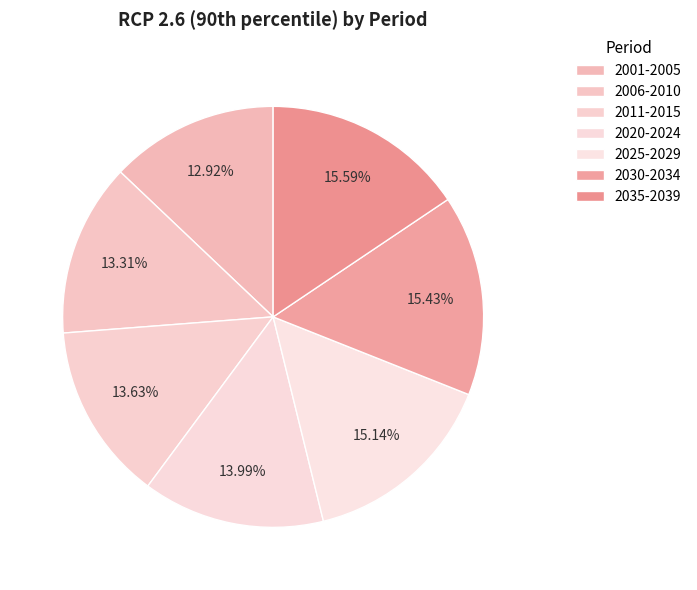

Is there any slice that represents more than half of the pie?

No